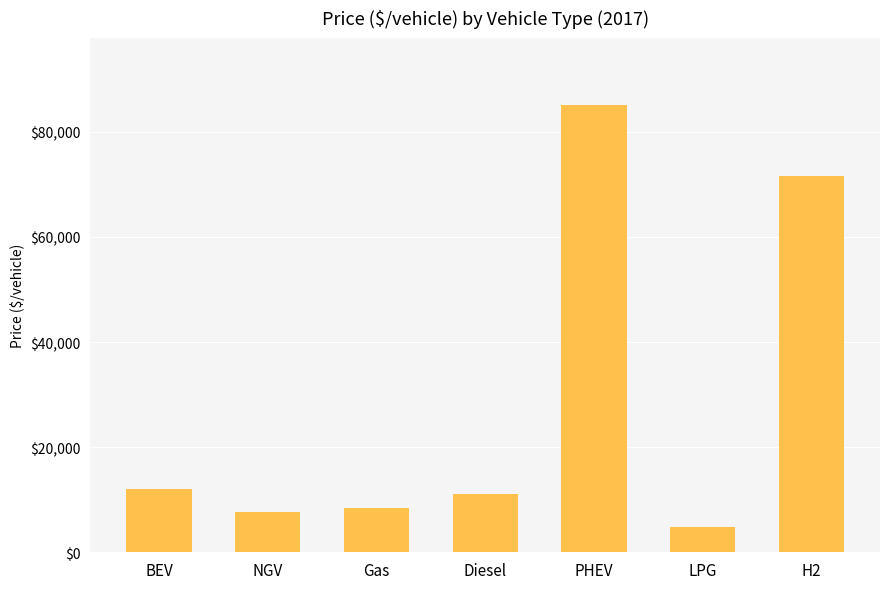

What is the difference between the maximum and minimum values?

80219.6